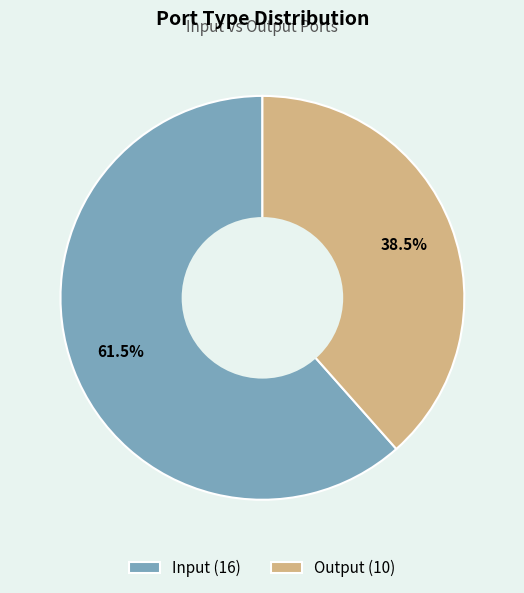

Is there a majority slice in this chart?

Yes